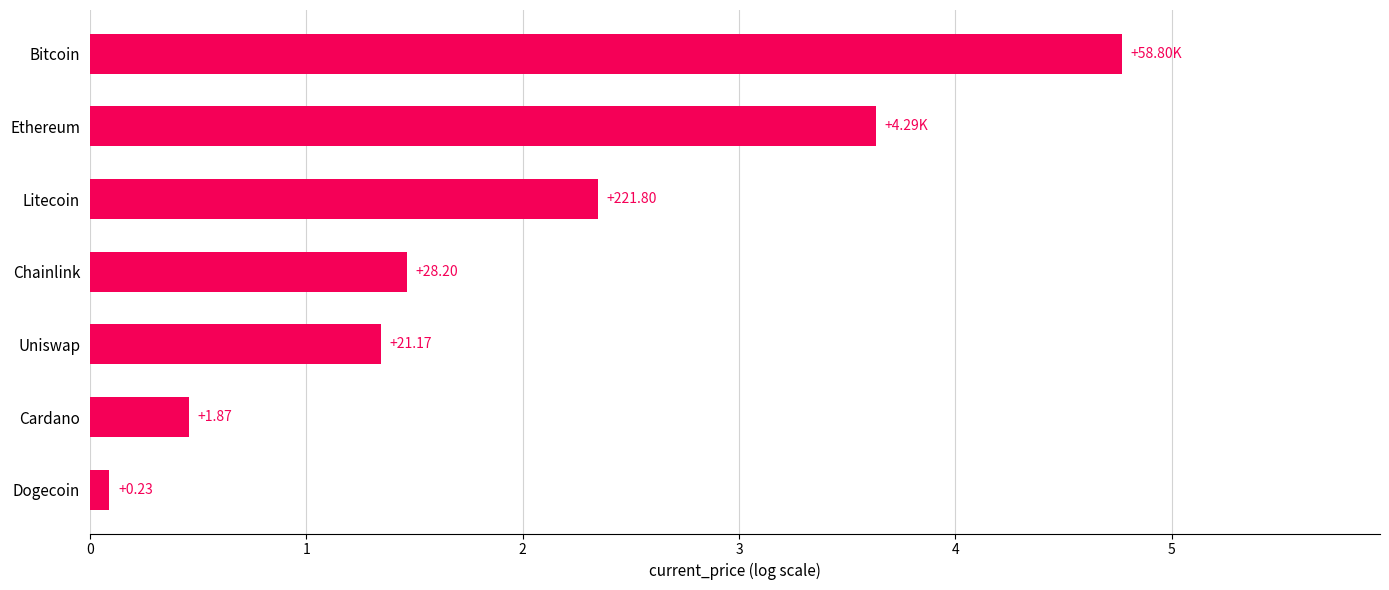

Does the chart contain any negative values?

No